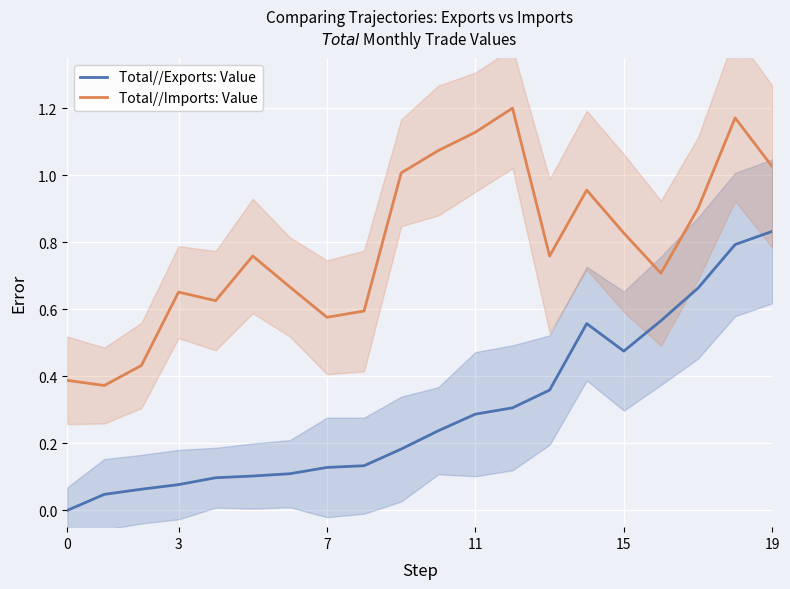

How many interior local valleys does the Total//Imports: Value series have?

5